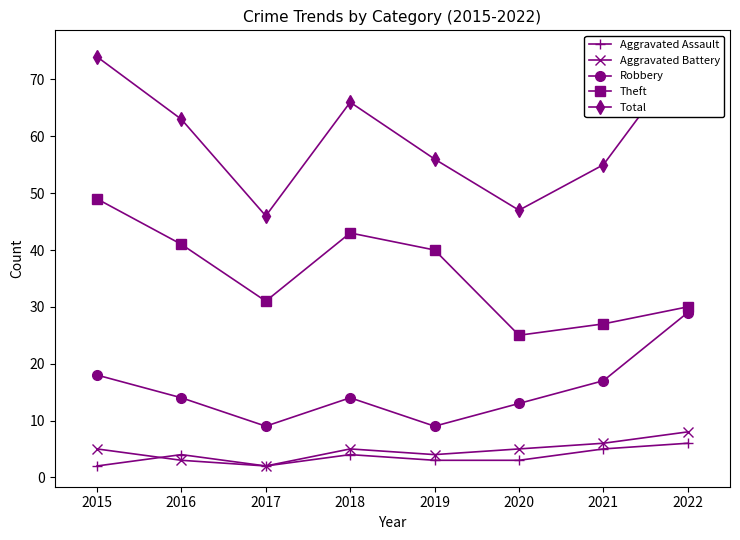

What is the difference between the maximum and minimum values in the Robbery series?

20